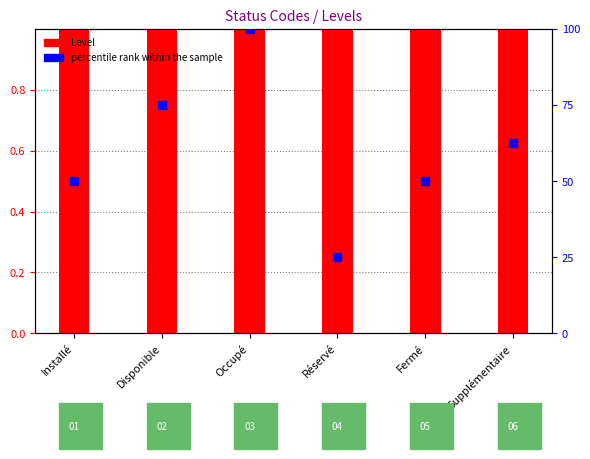

Which series has the largest total across all categories?

percentile rank within the sample